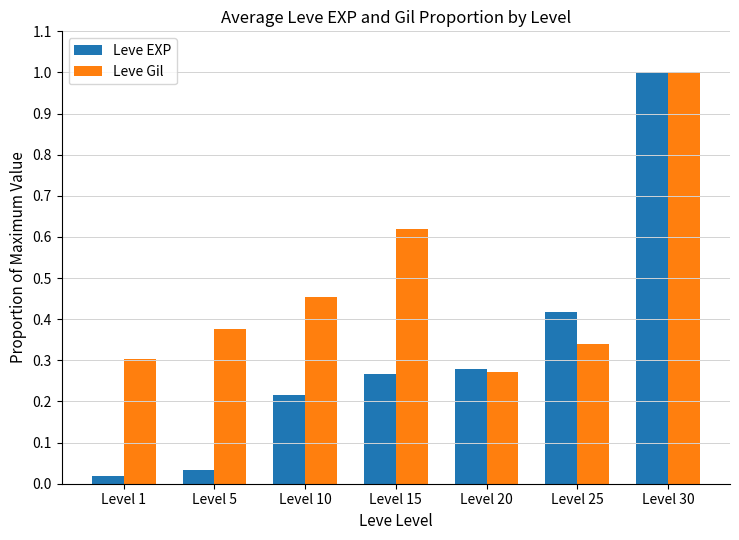

Is it true that Leve Gil equals 0.3 at Level 25?

True